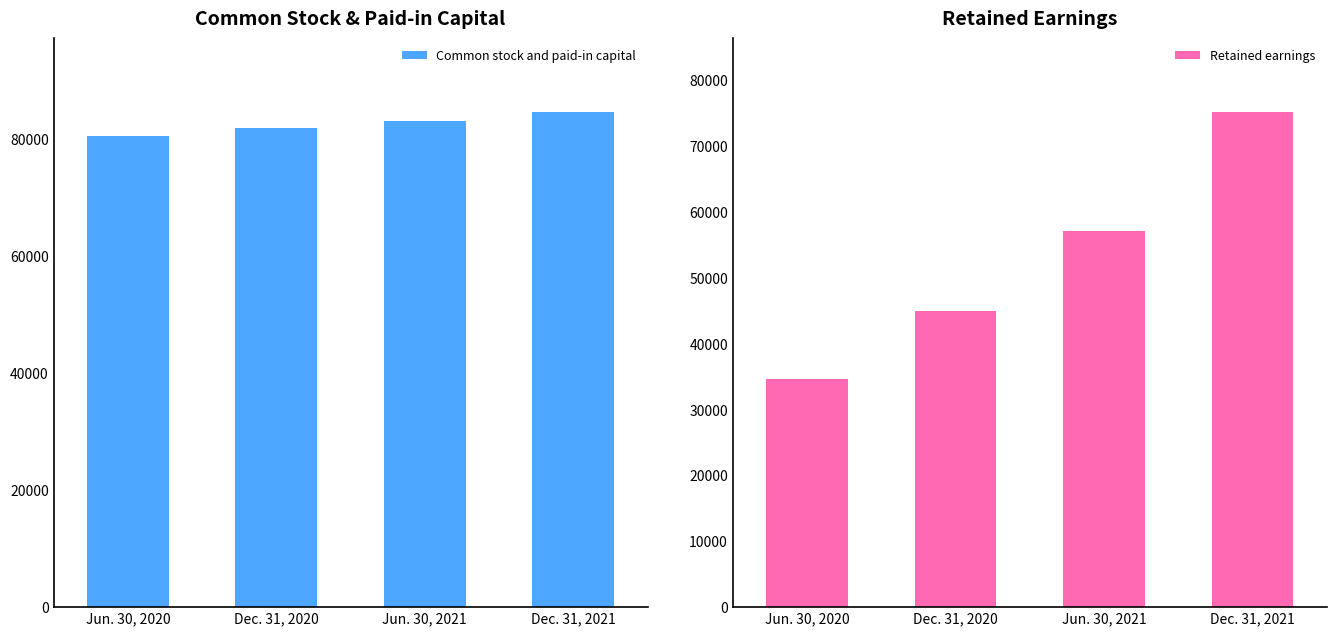

Are the bars horizontal?

No